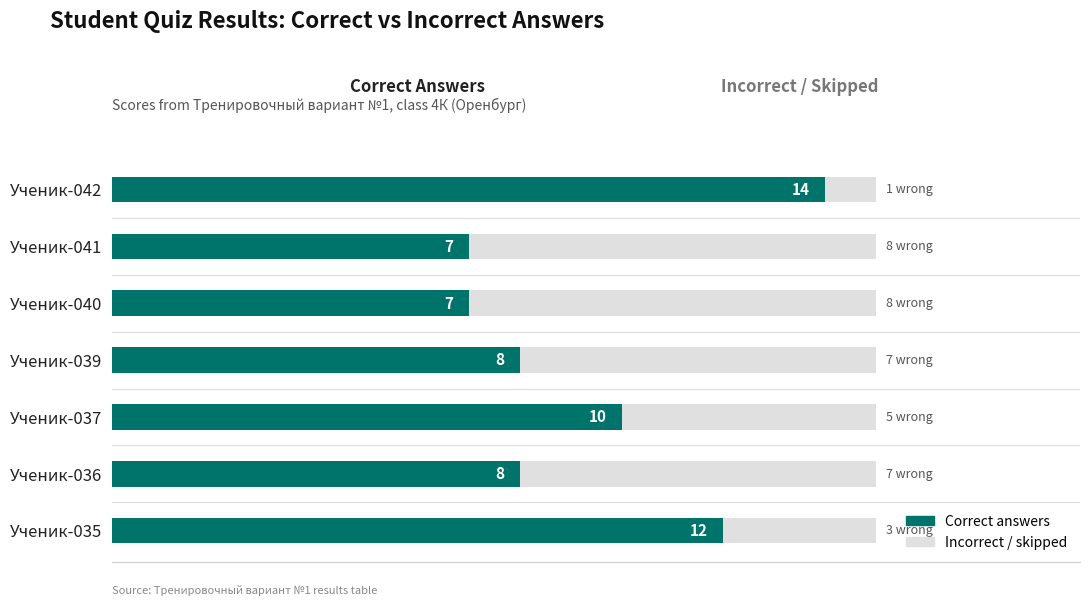

At which label does Correct answers reach its peak?

Ученик-042